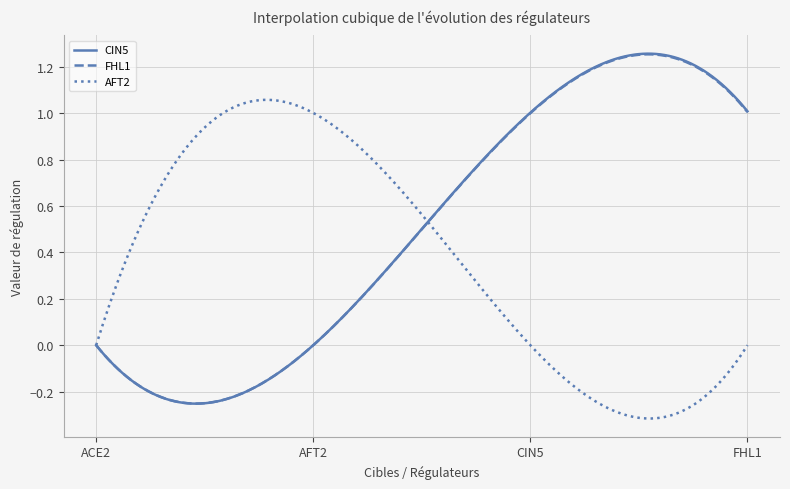

True or false: FHL1 and CIN5 intersect in this chart.

False